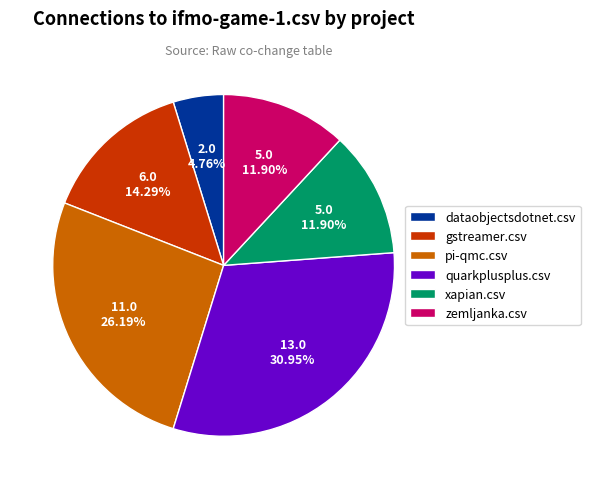

Which slice is the smallest?

dataobjectsdotnet.csv